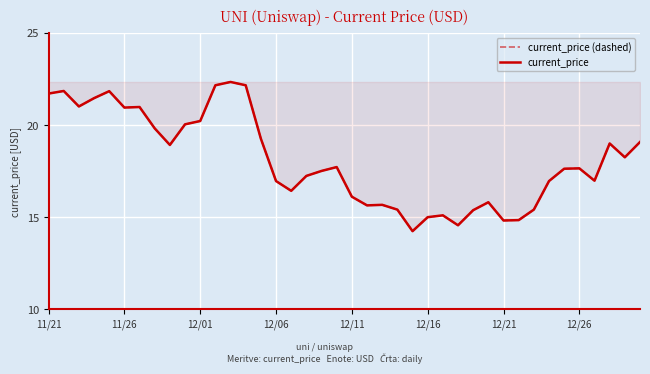

How many interior local peaks does the current_price (dashed) series have?

10